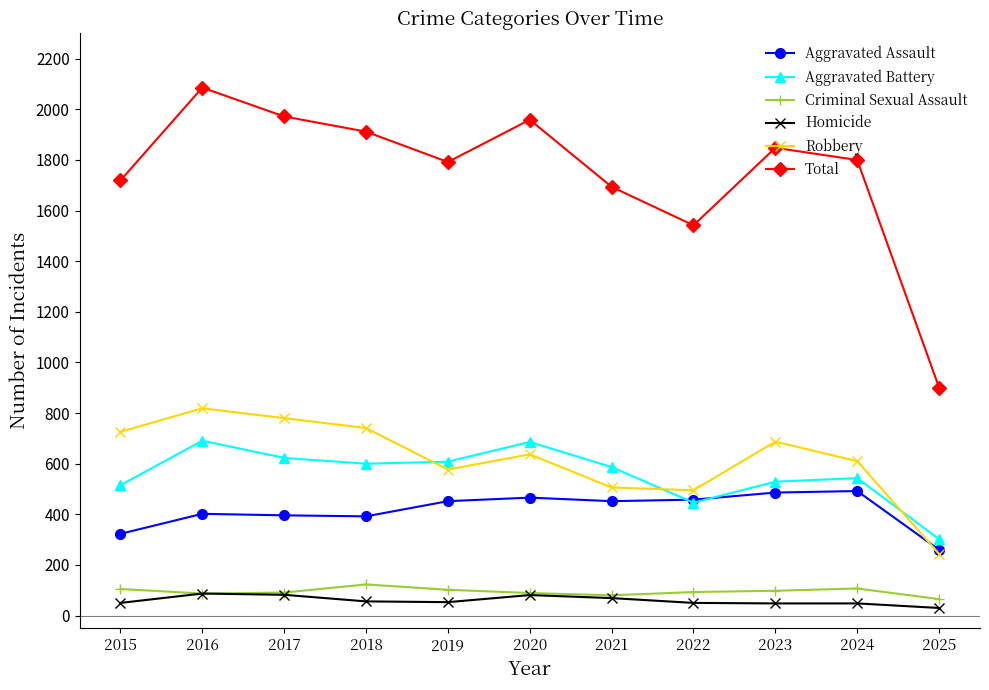

True or false: Aggravated Battery and Homicide intersect in this chart.

False